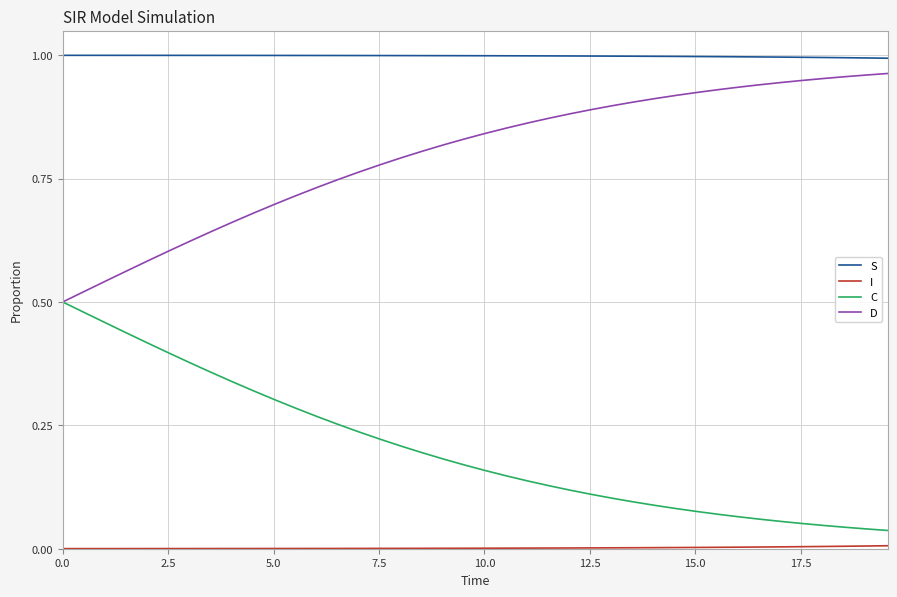

True or false: D and S intersect in this chart.

False